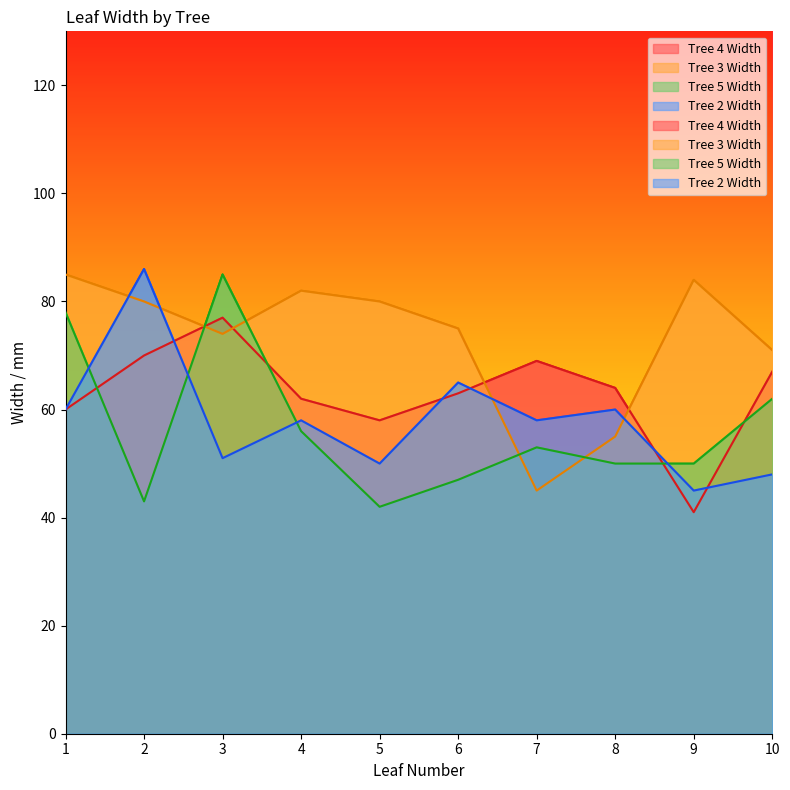

What is the total value across all series at 6?

250